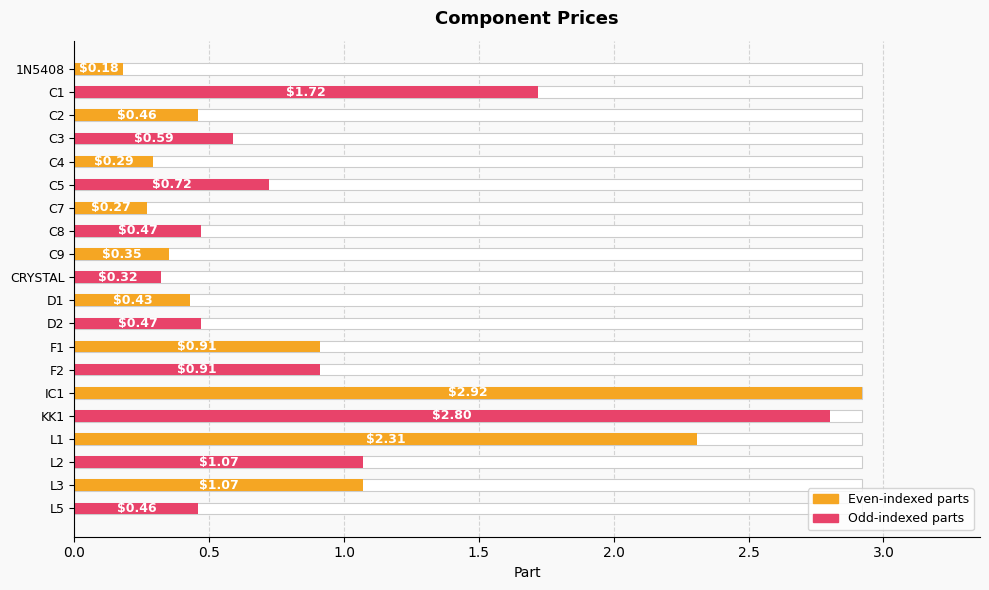

What is the minimum value shown in the chart?

0.2